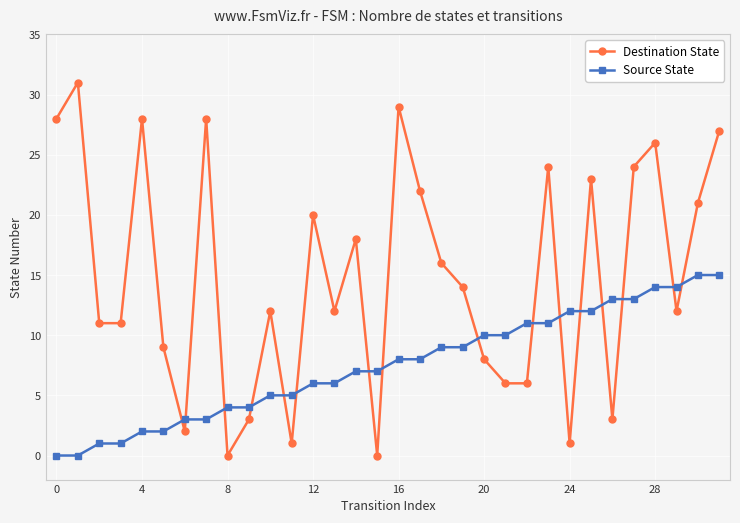

Does the chart display data point markers on the line(s)?

Yes